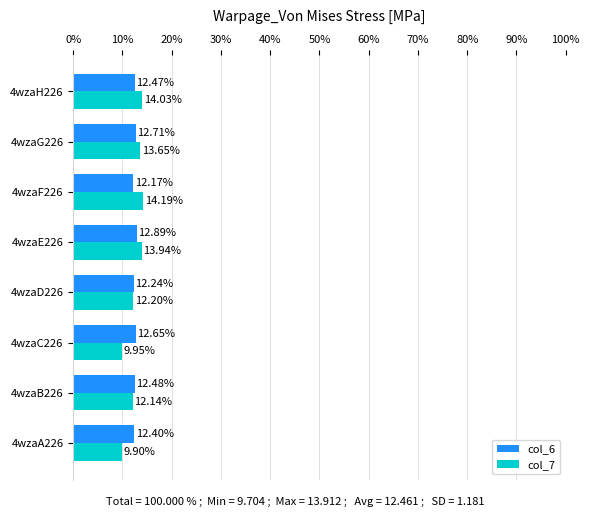

What is the difference between the maximum and minimum values in the col_7 series?

4.3